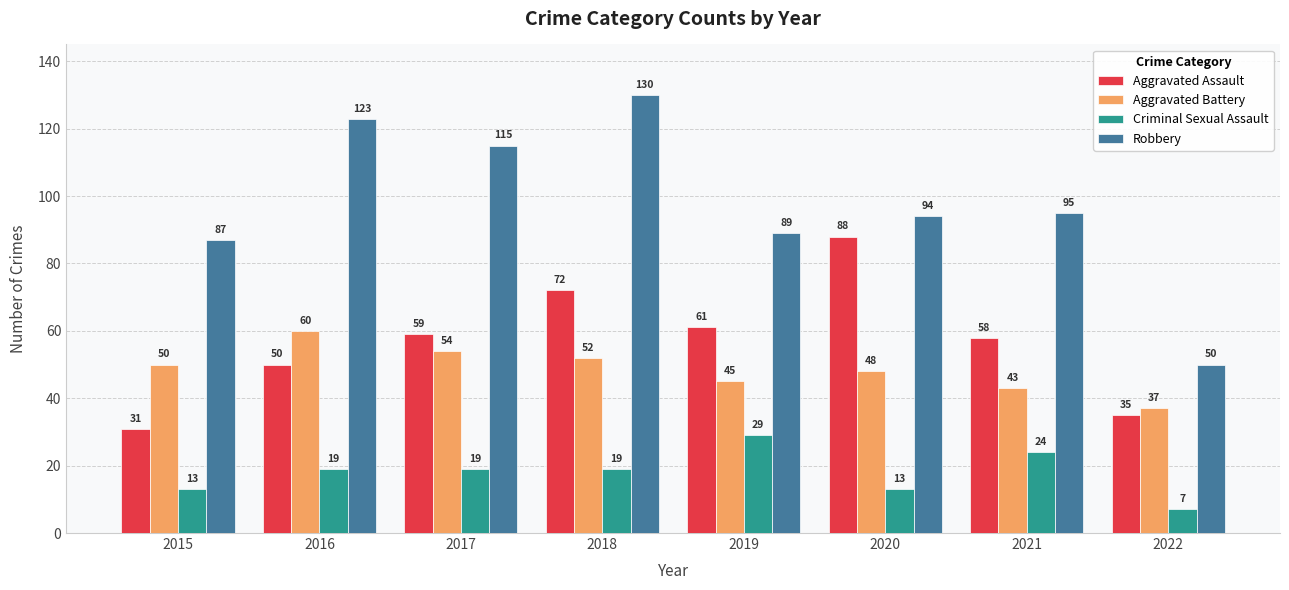

Between 2015 and 2018, which series saw the biggest shift?

Robbery